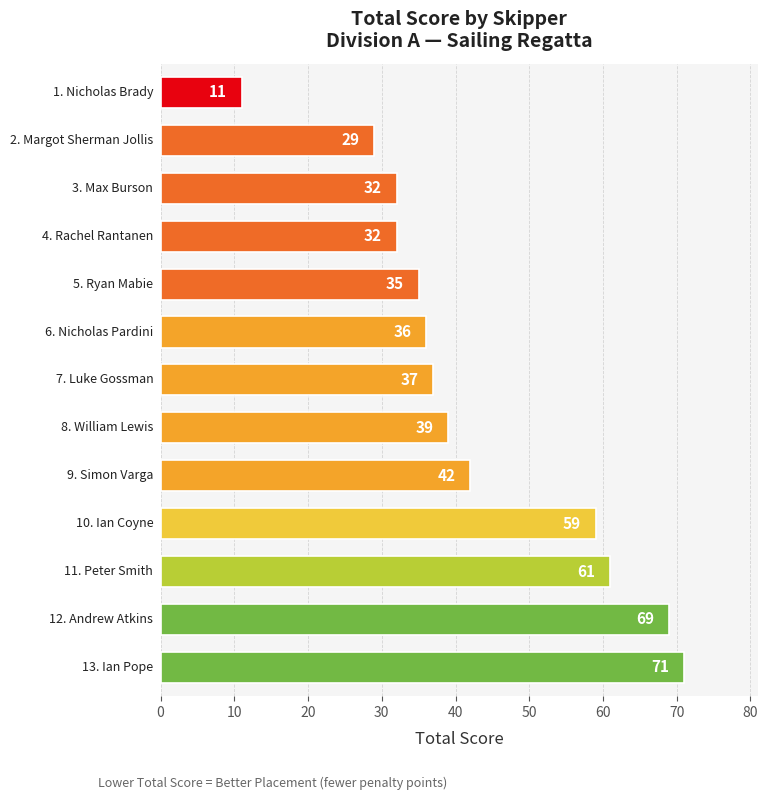

What is the minimum value shown in the chart?

11